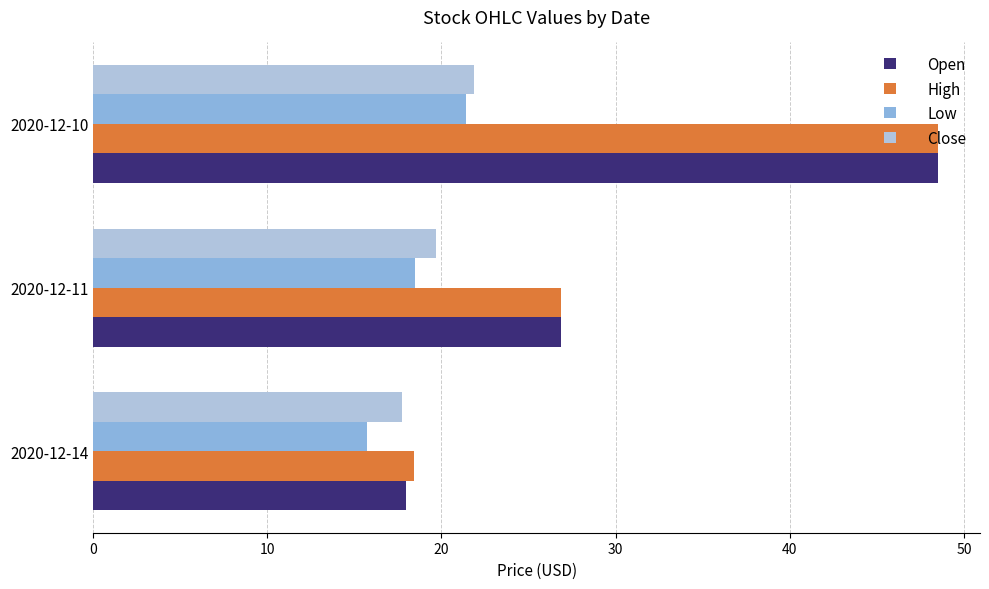

What is the difference between the maximum and minimum values in the Open series?

30.5